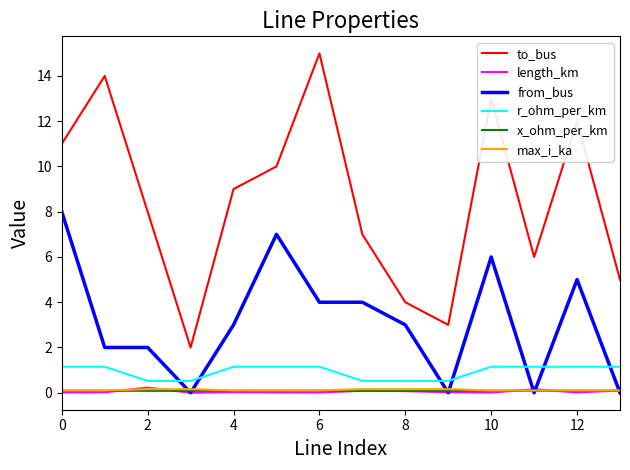

Is this an area chart (filled region under the line)?

No